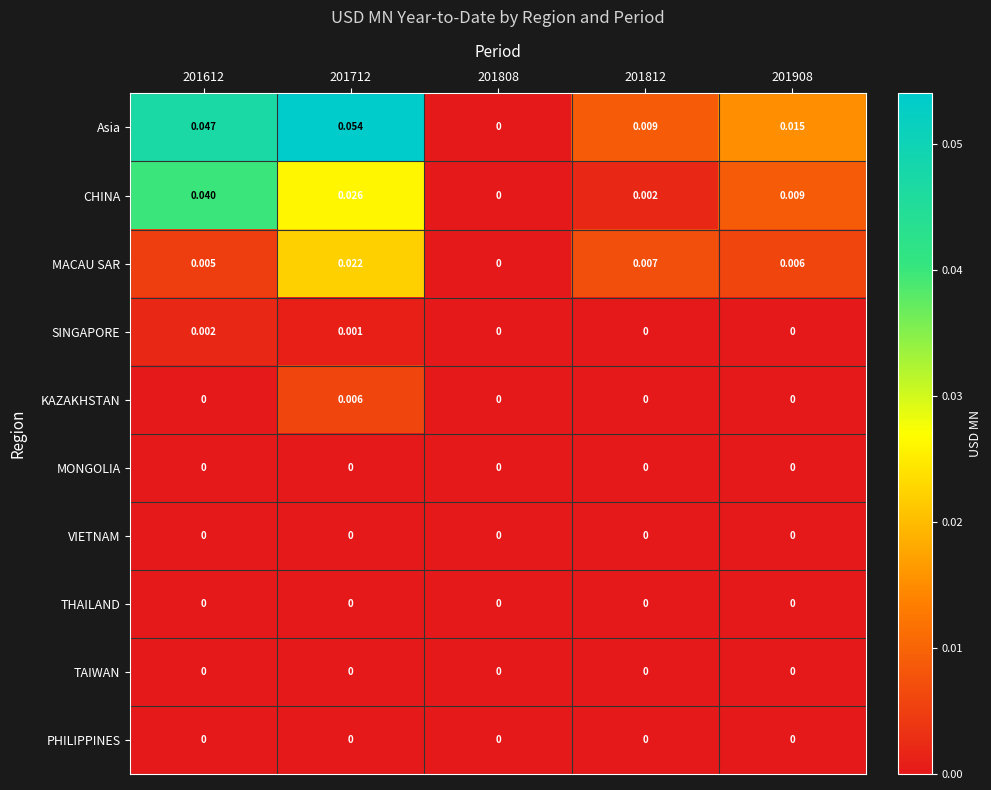

Which series has the largest total across all categories?

Asia